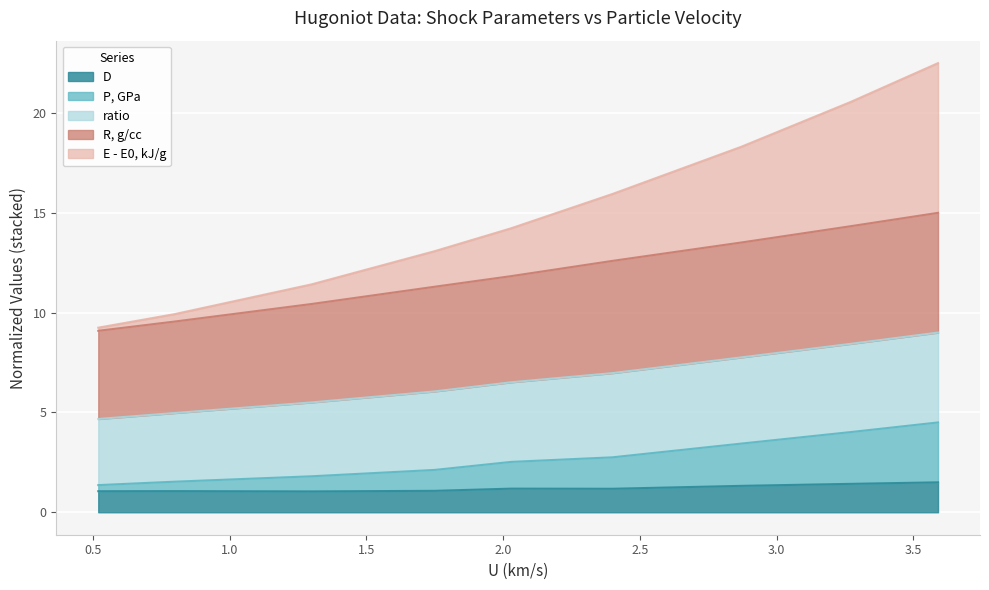

True or false: P, GPa has more than 1 interior local peaks.

False